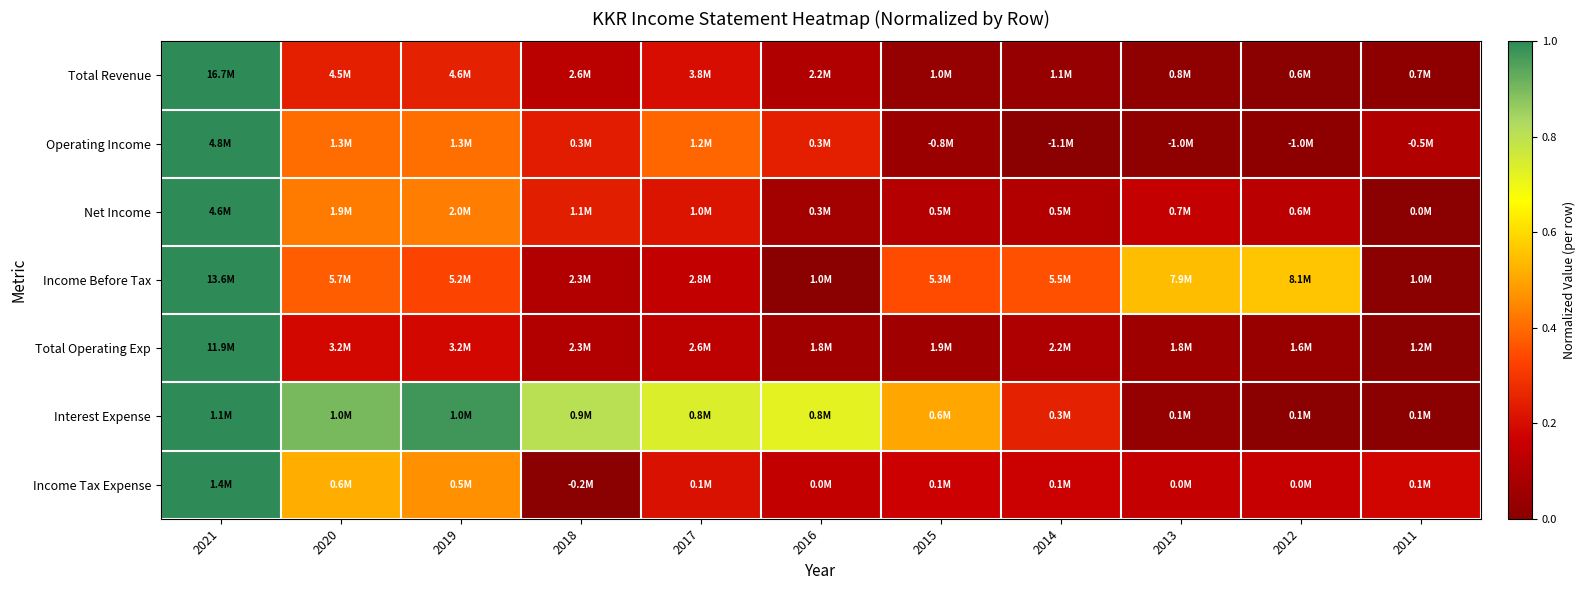

Reading left to right, transcribe all the data shown in this chart.

Total Revenue: 2021=1.0	2020=0.2	2019=0.2	2018=0.1	2017=0.2	2016=0.1	2015=0.0	2014=0.0	2013=0.0	2012=0.0	2011=0.0
Operating Income: 2021=1.0	2020=0.4	2019=0.4	2018=0.2	2017=0.4	2016=0.2	2015=0.0	2014=0.0	2013=0.0	2012=0.0	2011=0.1
Net Income: 2021=1.0	2020=0.4	2019=0.4	2018=0.2	2017=0.2	2016=0.1	2015=0.1	2014=0.1	2013=0.2	2012=0.1	2011=0.0
Income Before Tax: 2021=1.0	2020=0.4	2019=0.3	2018=0.1	2017=0.1	2016=0.0	2015=0.3	2014=0.4	2013=0.5	2012=0.6	2011=0.0
Total Operating Exp: 2021=1.0	2020=0.2	2019=0.2	2018=0.1	2017=0.1	2016=0.1	2015=0.1	2014=0.1	2013=0.1	2012=0.0	2011=0.0
Interest Expense: 2021=1.0	2020=0.9	2019=1.0	2018=0.8	2017=0.7	2016=0.7	2015=0.5	2014=0.2	2013=0.0	2012=0.0	2011=0.0
Income Tax Expense: 2021=1.0	2020=0.5	2019=0.5	2018=0.0	2017=0.2	2016=0.1	2015=0.2	2014=0.2	2013=0.1	2012=0.2	2011=0.2